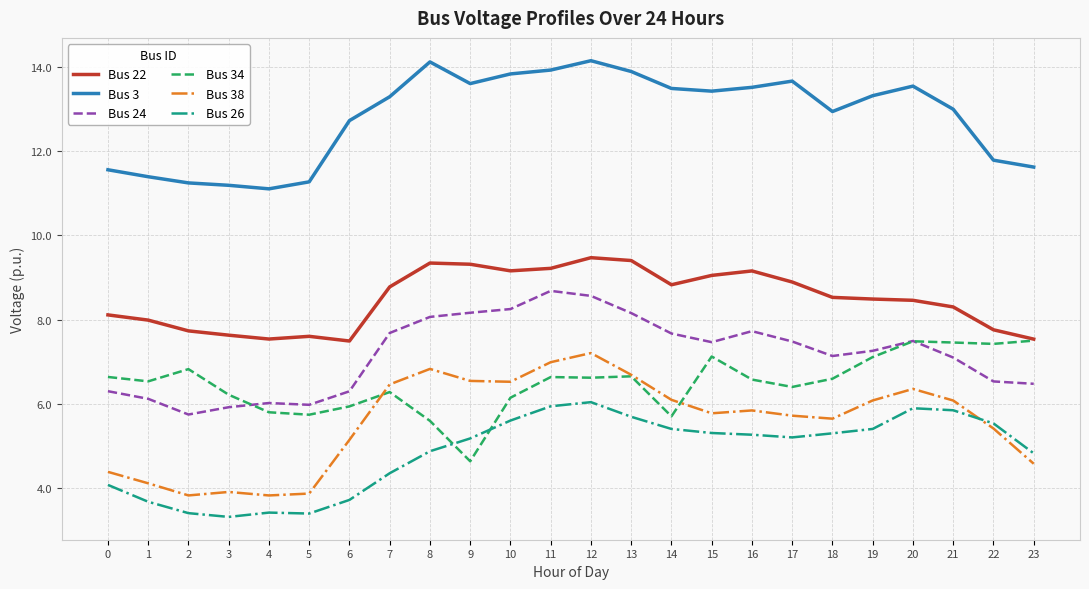

What are all the series names shown in the legend?

Bus 22, Bus 3, Bus 24, Bus 34, Bus 38, Bus 26